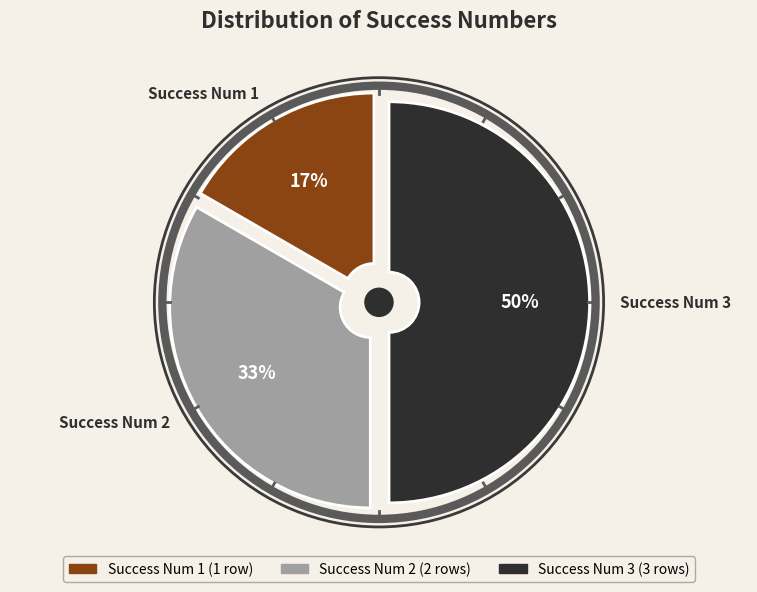

The 2 slice represents 33% of the pie. True or false?

True